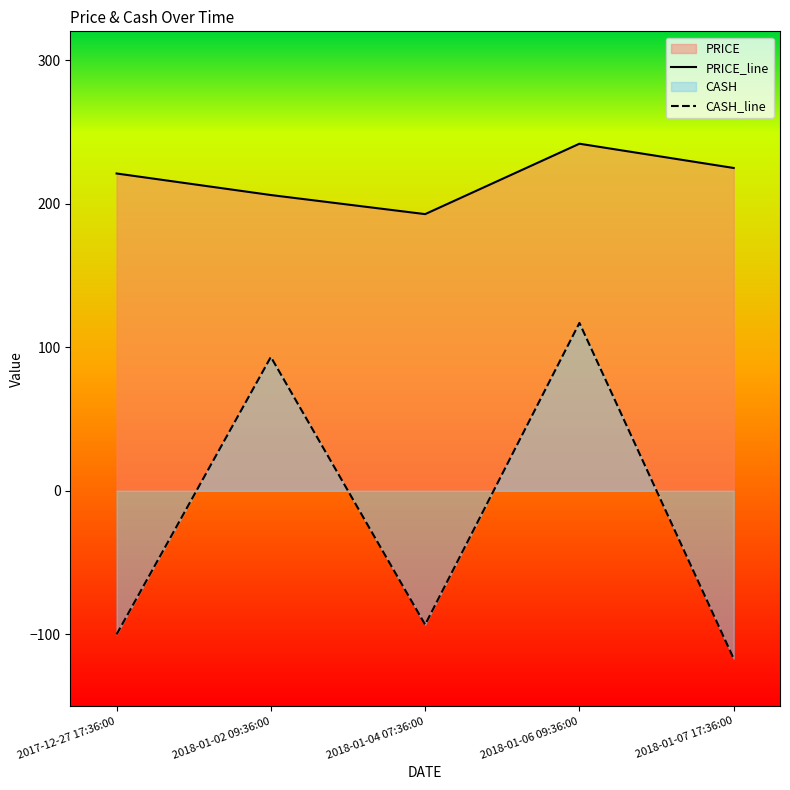

At how many categories does at least one series exceed 85?

5